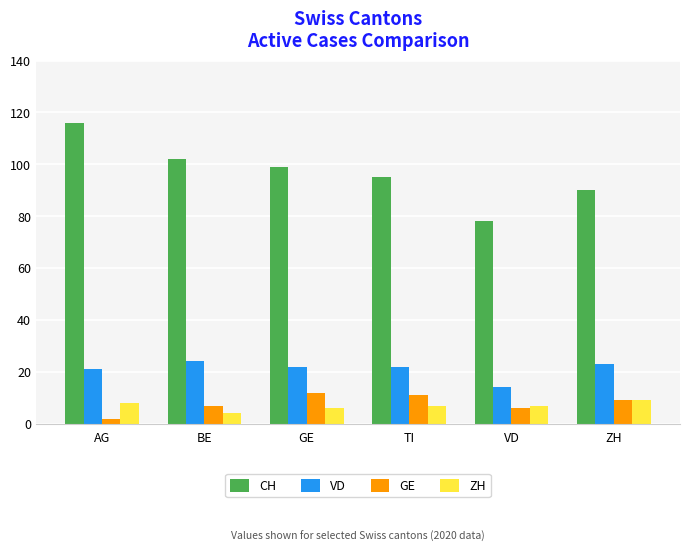

How many distinct data groups are displayed?

4